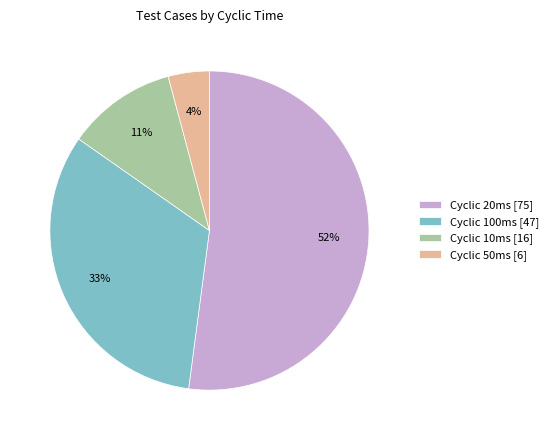

How many segments does this pie chart have?

4